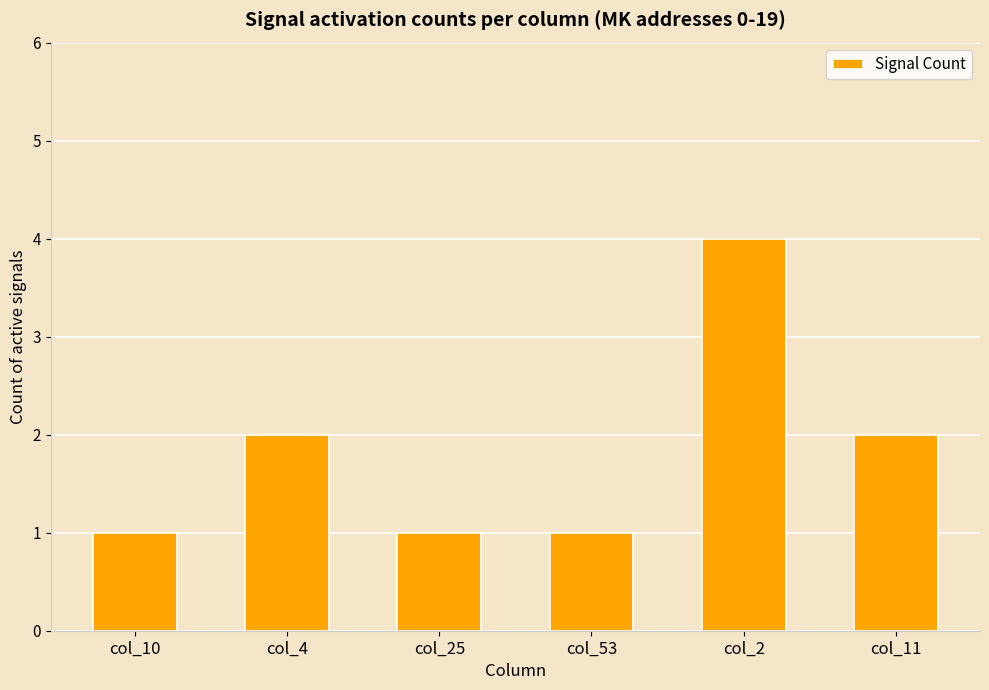

Reading left to right, what are all the values shown in this chart?

1	2	1	1	4	2